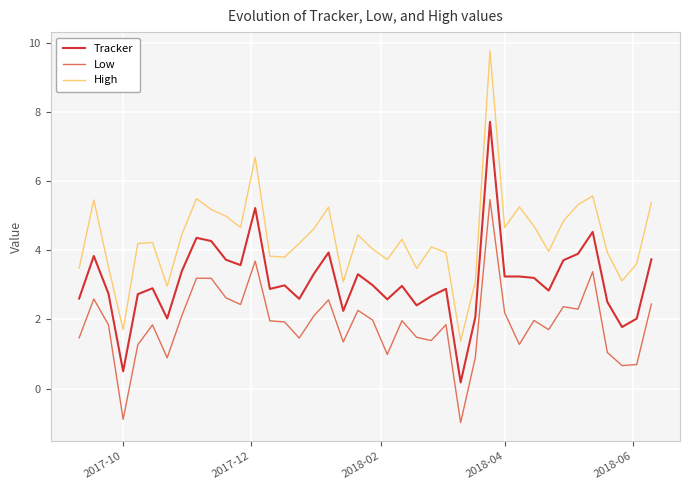

True or false: Tracker and Low intersect in this chart.

False